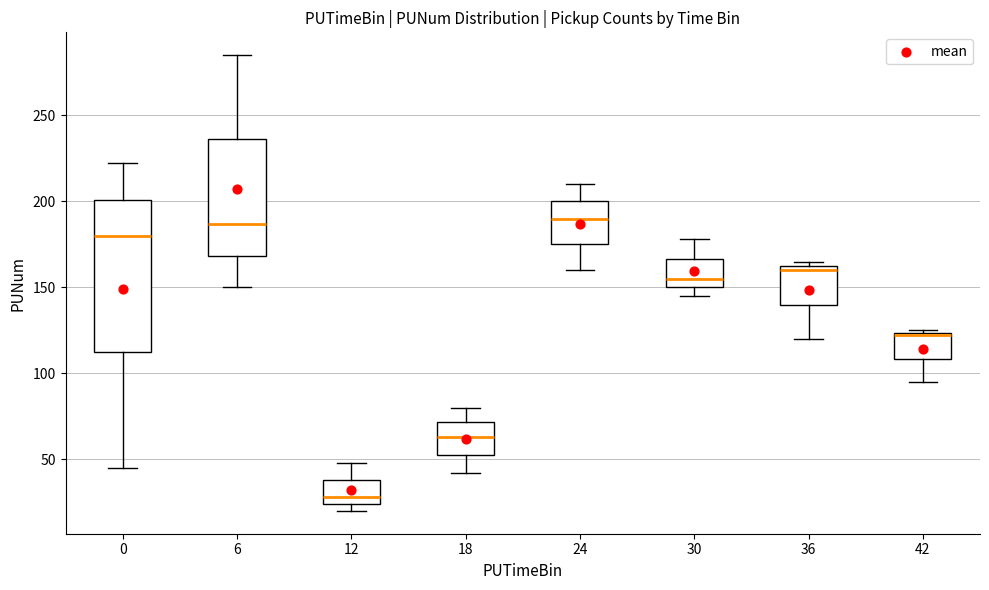

Reading left to right, read every box against the y-axis: the position of its median line, the range the box covers, and the ends of its whiskers. The values are not printed on the chart, so give them approximately, as read against the axis.

0: median 180, box 115 to 200, whiskers 45 to 220
6: median 185, box 170 to 235, whiskers 150 to 285
12: median 30, box 25 to 40, whiskers 20 to 50
18: median 65, box 55 to 70, whiskers 40 to 80
24: median 190, box 175 to 200, whiskers 160 to 210
30: median 155, box 150 to 165, whiskers 145 to 180
36: median 160, box 140 to 165, whiskers 120 to 165 (just above the box's upper edge)
42: median 120, box 110 to 125, whiskers 95 to 125